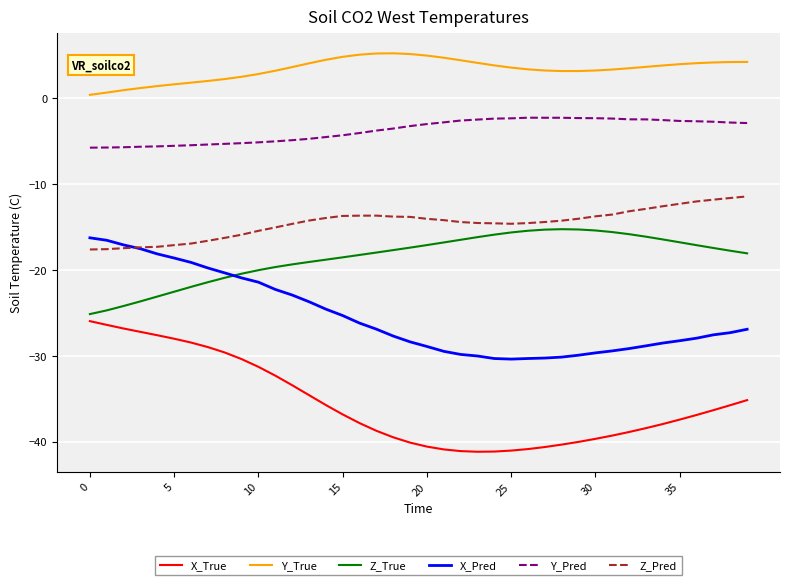

How many lines are shown in the chart?

6